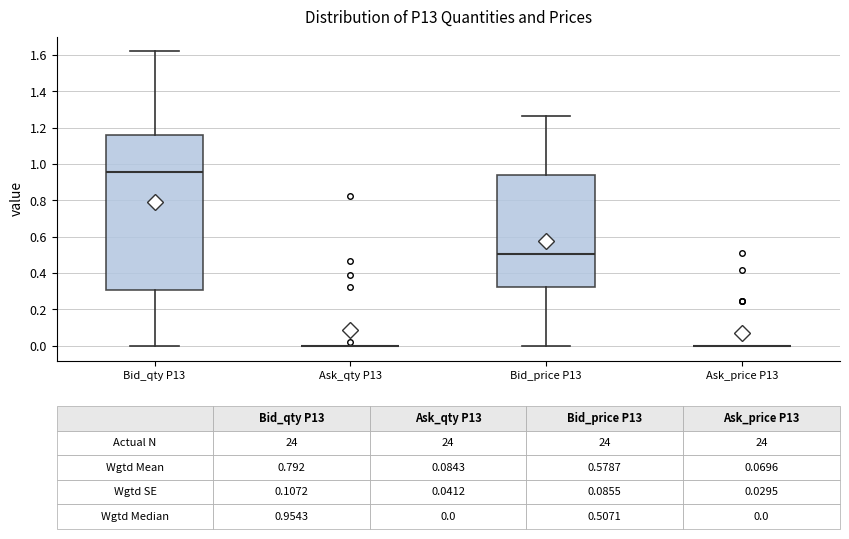

Which box is the tallest, from its lower edge to its upper edge?

Bid_qty P13